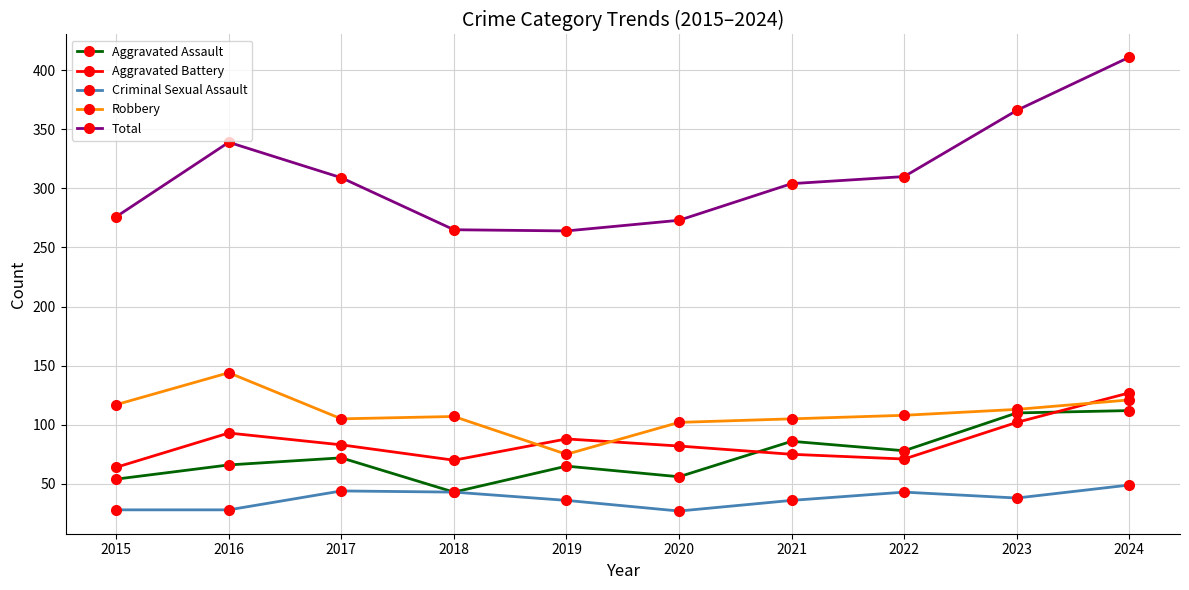

What is the approximate value of Criminal Sexual Assault at 2019, to the nearest 5?

35